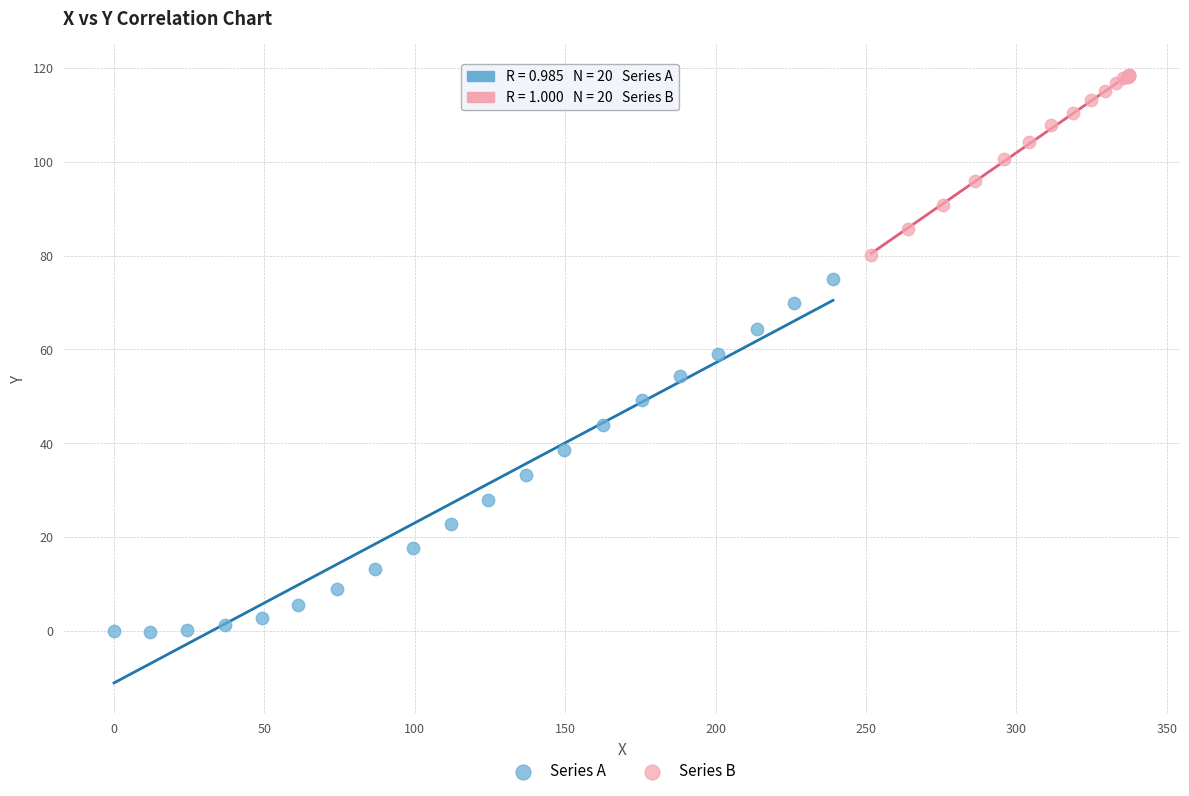

Which series has the widest spread of Y values?

Series A